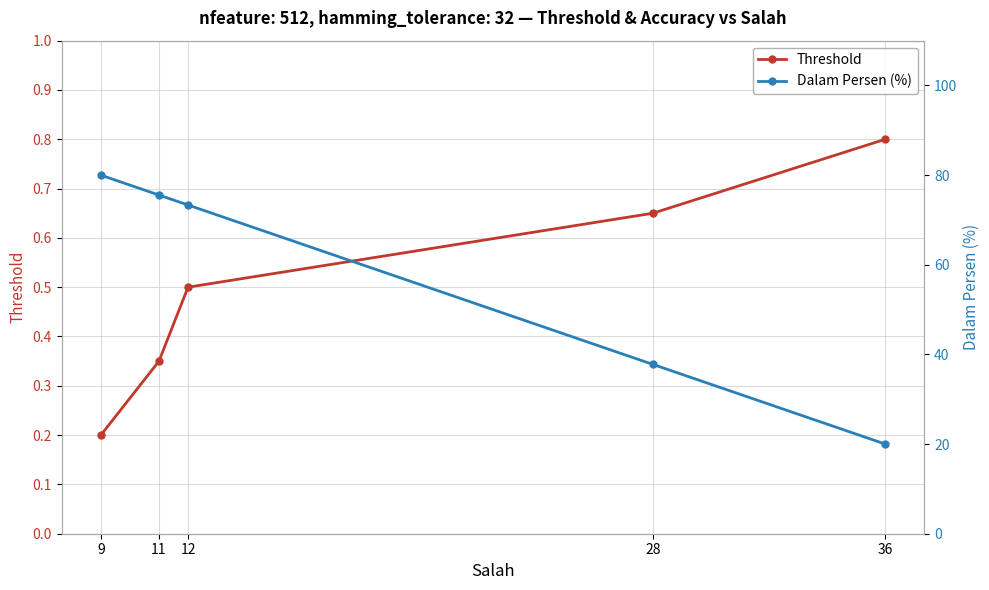

Which label corresponds to the largest value in the chart?

9